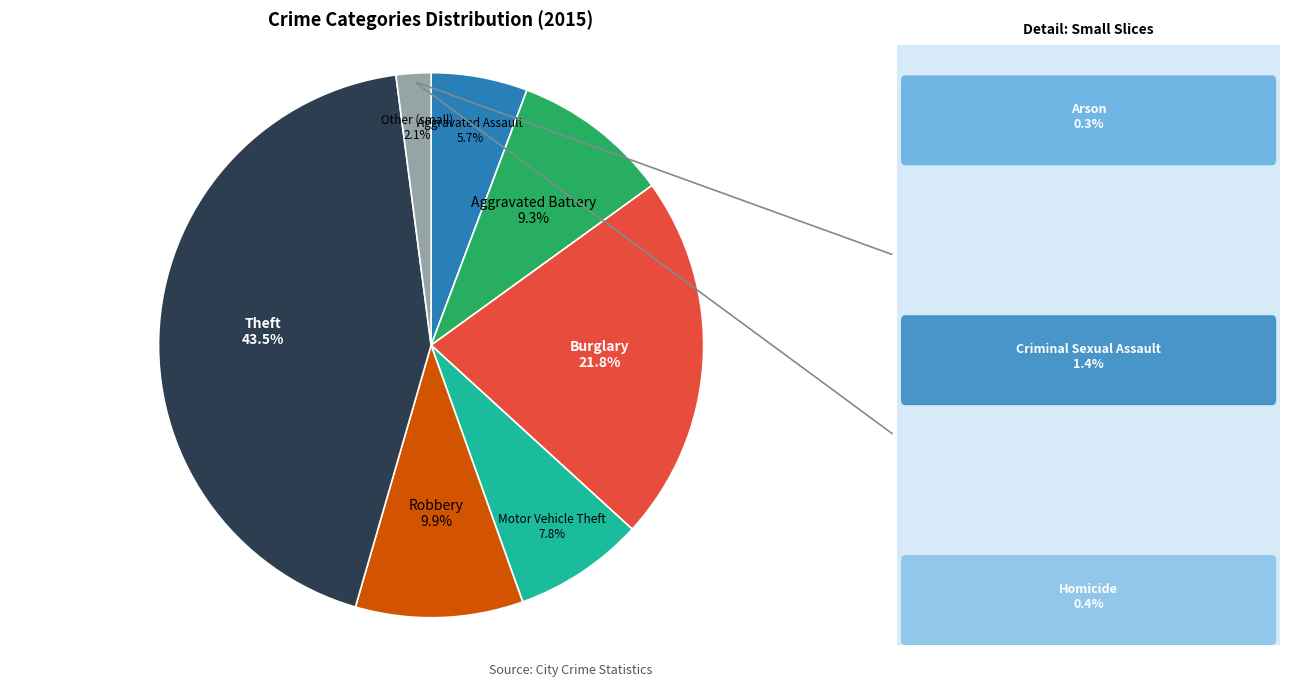

Is there a majority slice in this chart?

No